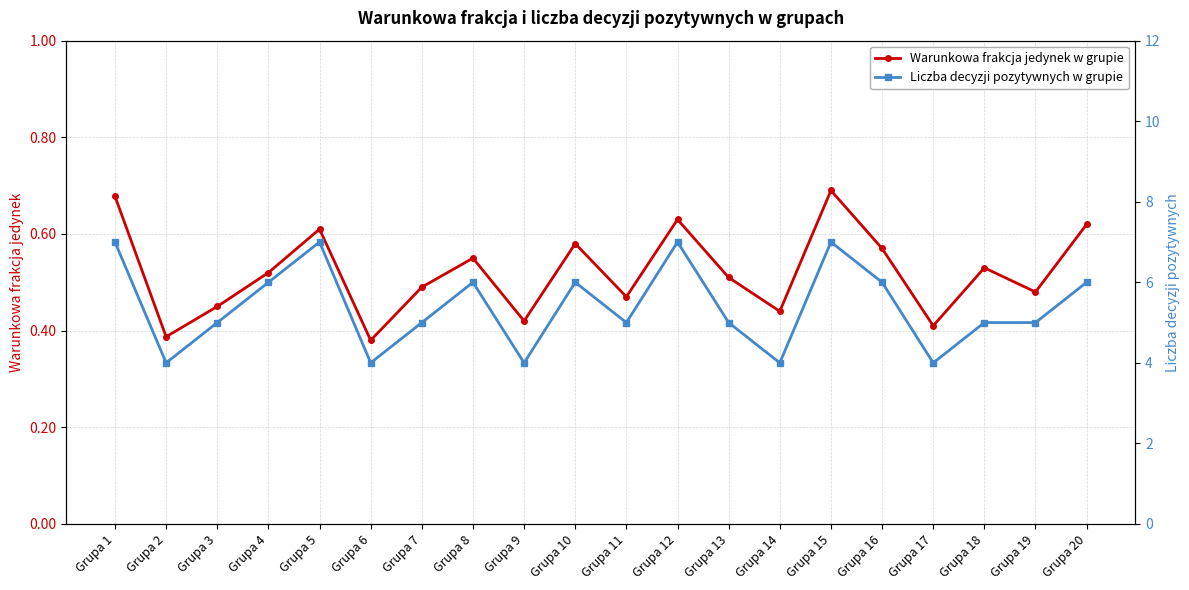

Rank the series at Grupa 14 from lowest to highest value.

Warunkowa frakcja jedynek w grupie, Liczba decyzji pozytywnych w grupie